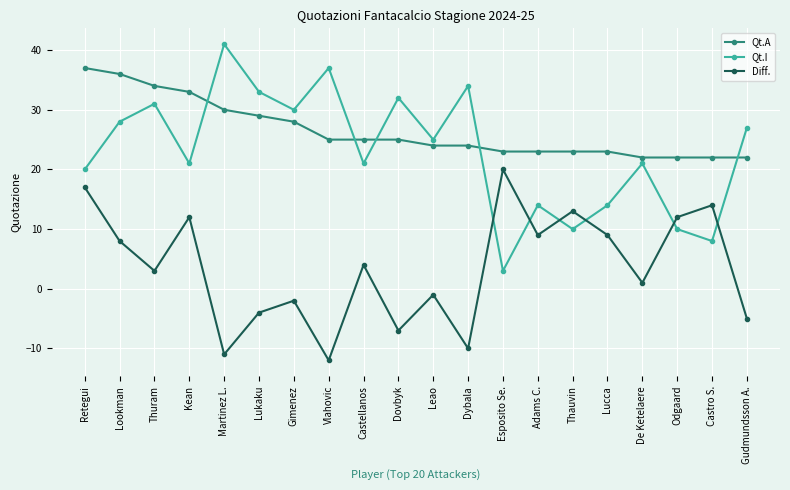

Is this an area chart (filled region under the line)?

No